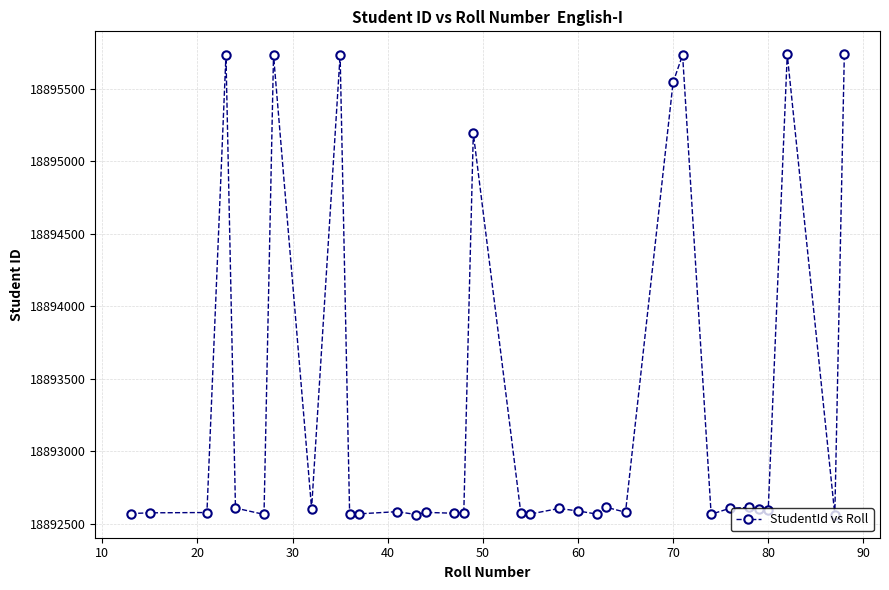

What is the minimum value shown in the chart?

18892562